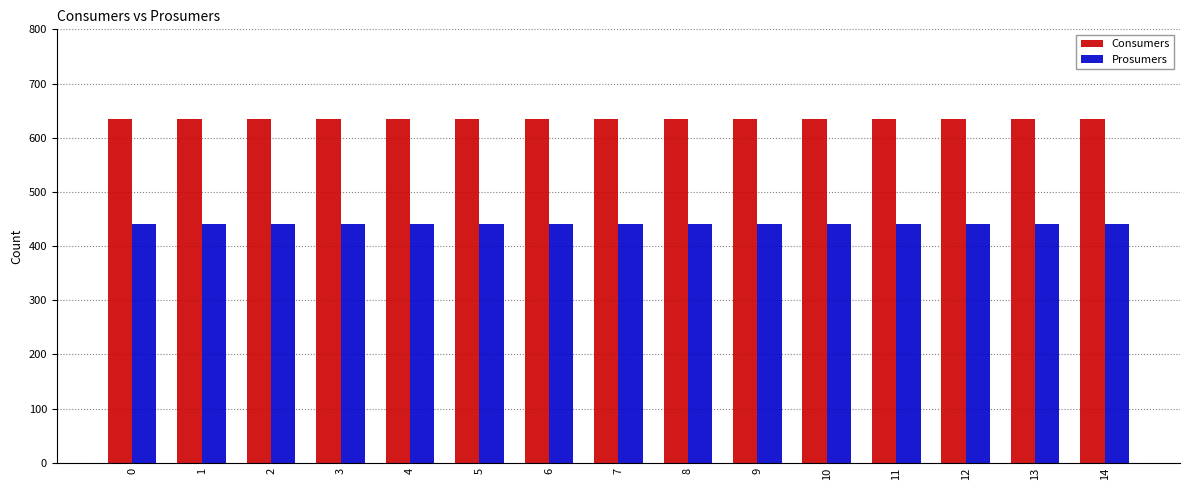

What is the total value across all series at 3?

1075